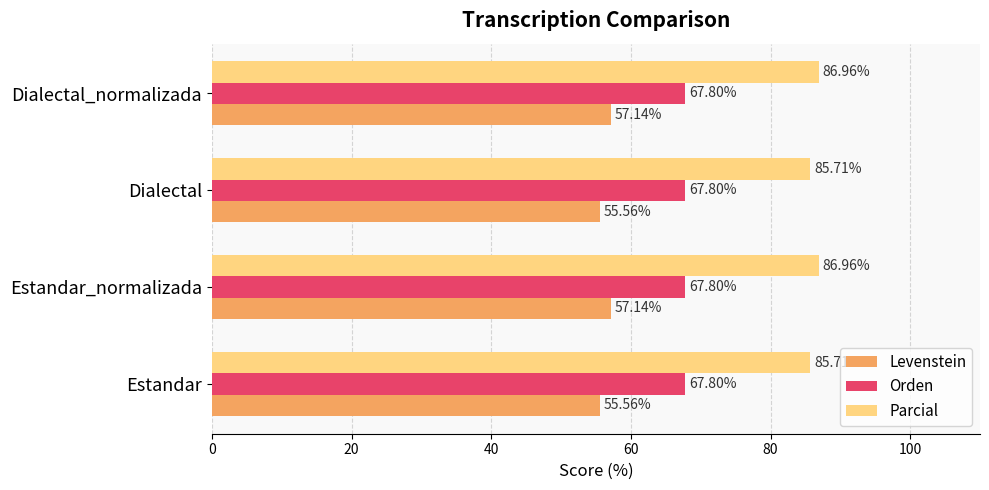

How many distinct data groups are displayed?

3